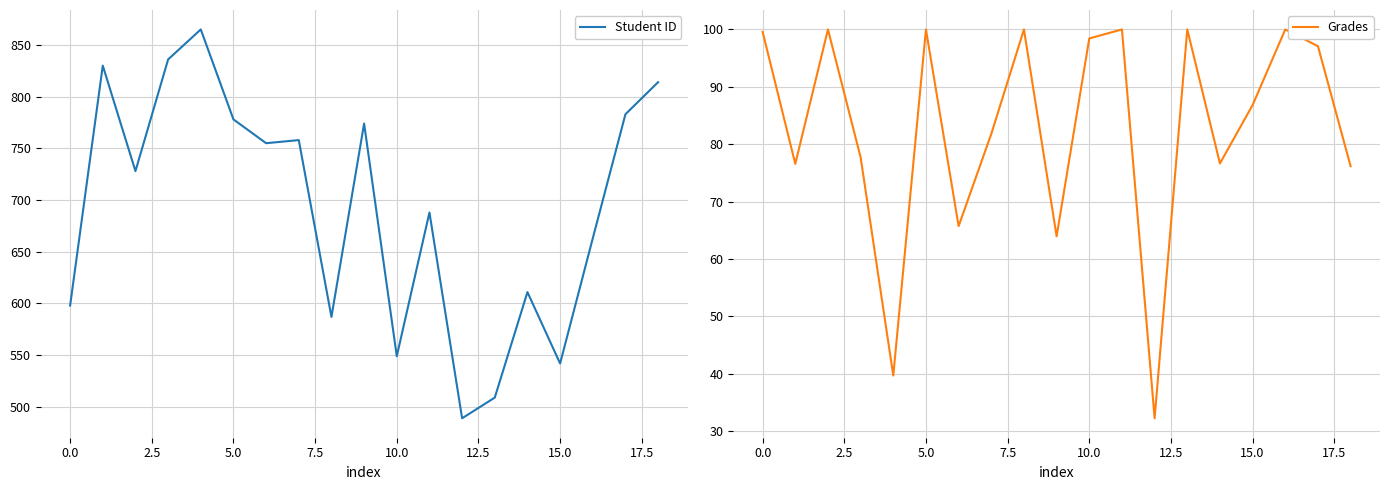

Is it true that Grades equals 98.4 at 10.0?

True